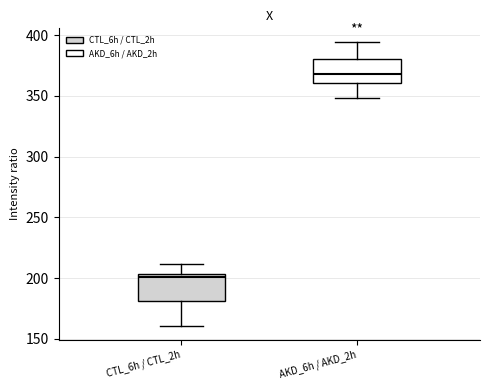

Reading left to right, read every box against the y-axis: the position of its median line, the range the box covers, and the ends of its whiskers. The values are not printed on the chart, so give them approximately, as read against the axis.

CTL_6h / CTL_2h: median 200, box 180 to 205, whiskers 160 to 210
AKD_6h / AKD_2h: median 370, box 360 to 380, whiskers 350 to 395